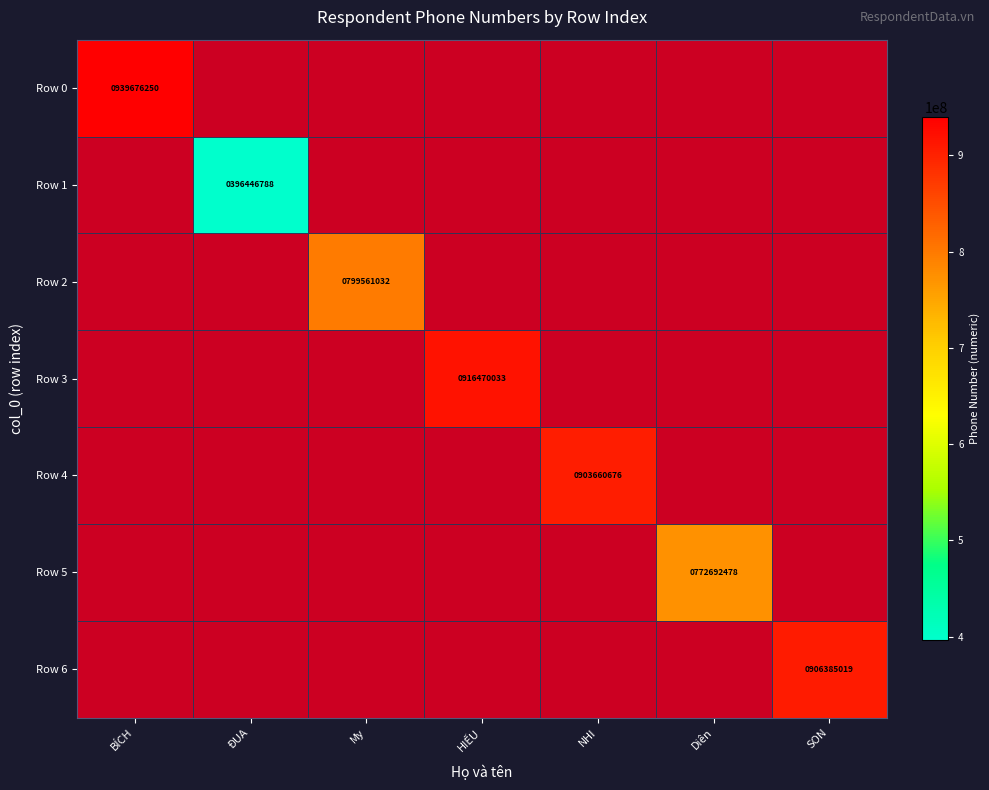

Which label corresponds to the smallest value in the chart?

ĐUA